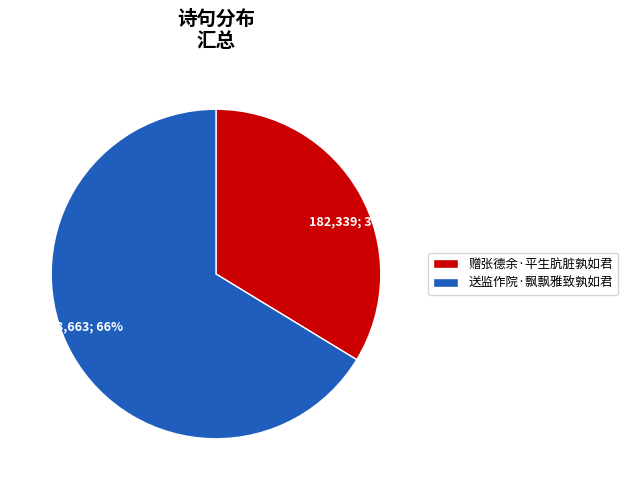

To the nearest percent, what is the average slice percentage?

50%